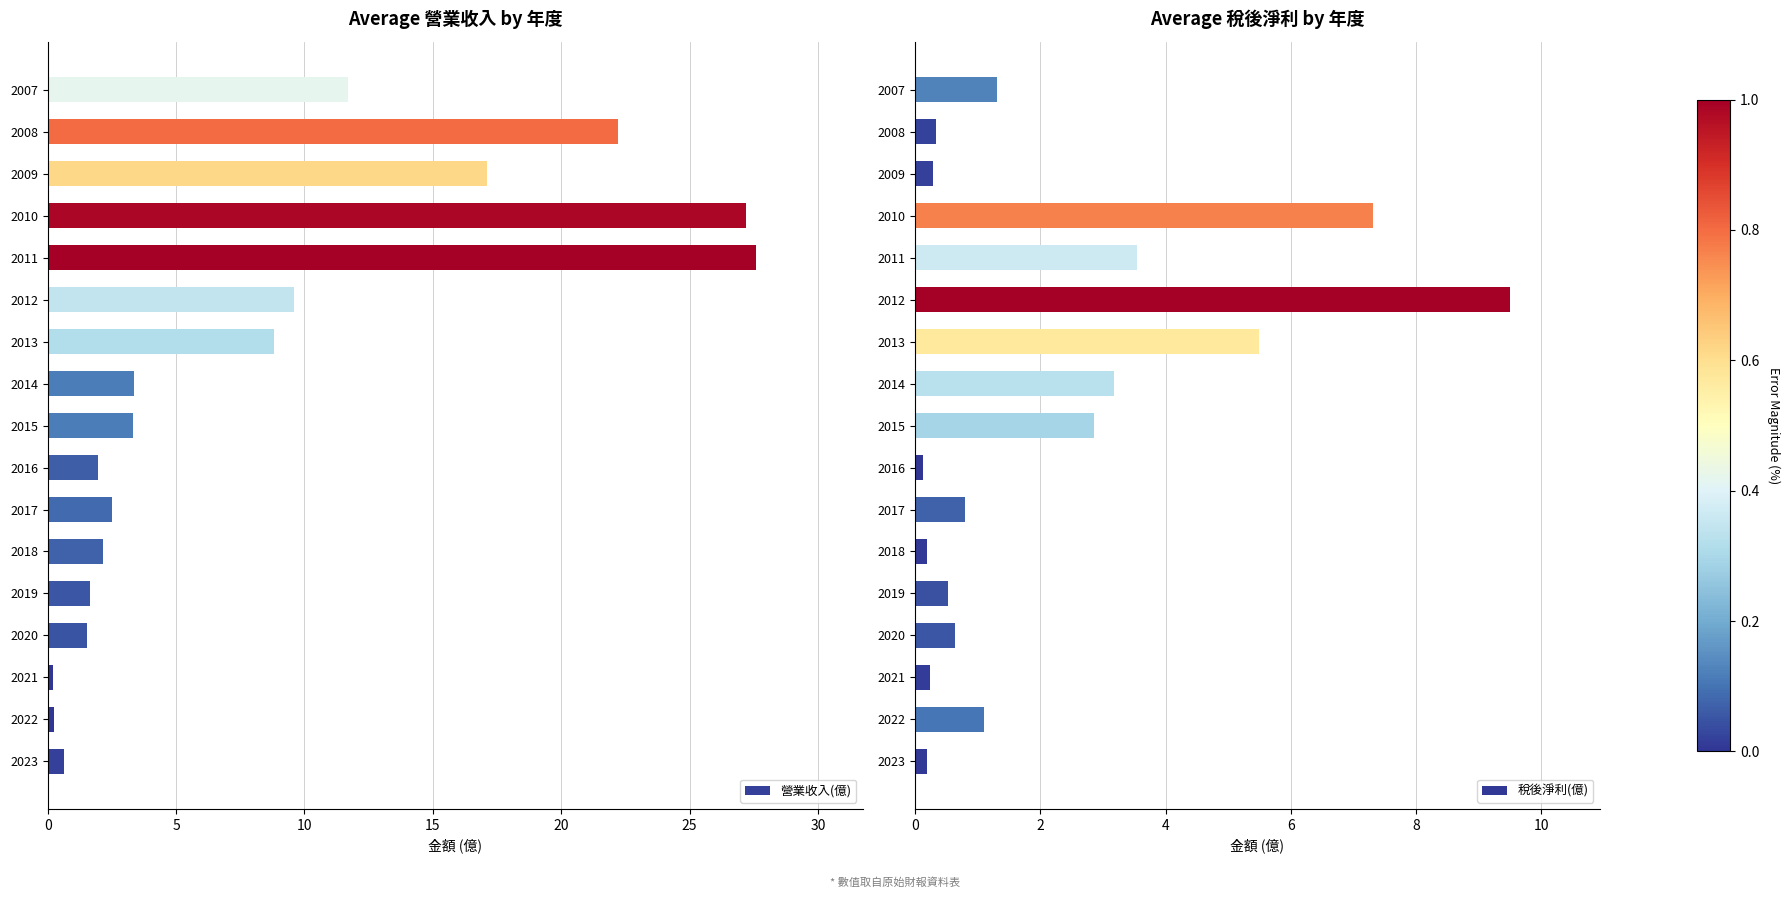

What are all the series names shown in the legend?

營業收入(億), 稅後淨利(億)